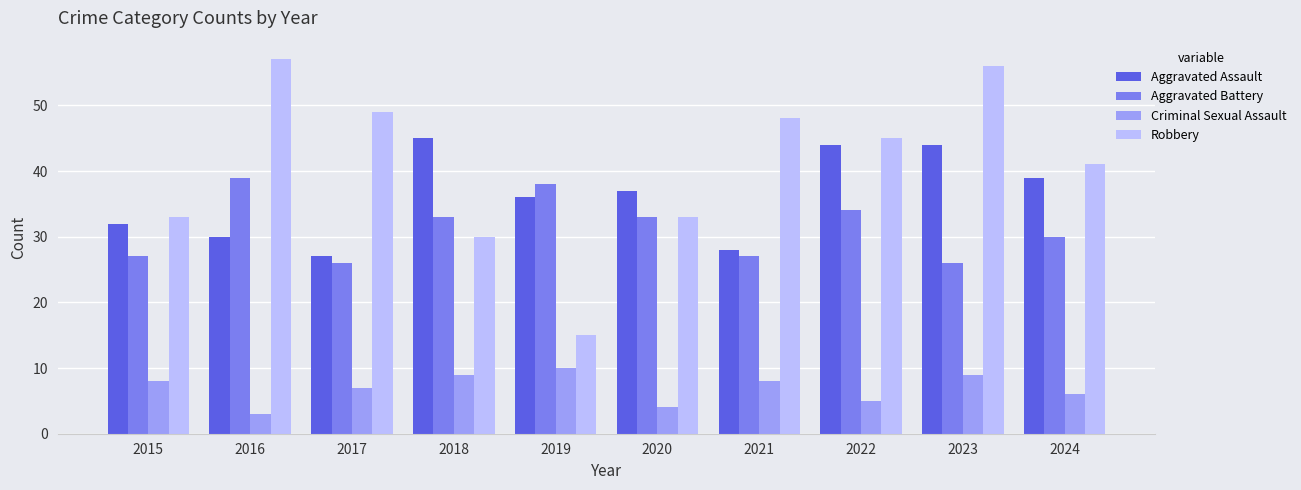

At which label does Aggravated Battery first exceed 33?

2016